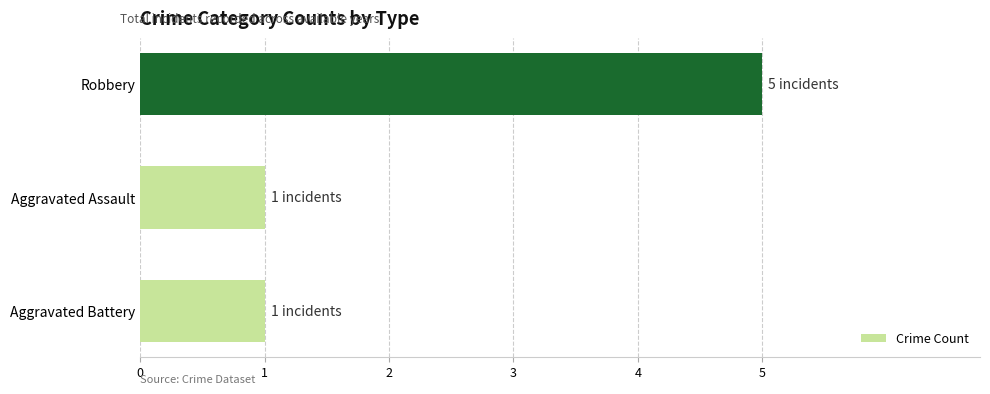

Does the chart contain any negative values?

No